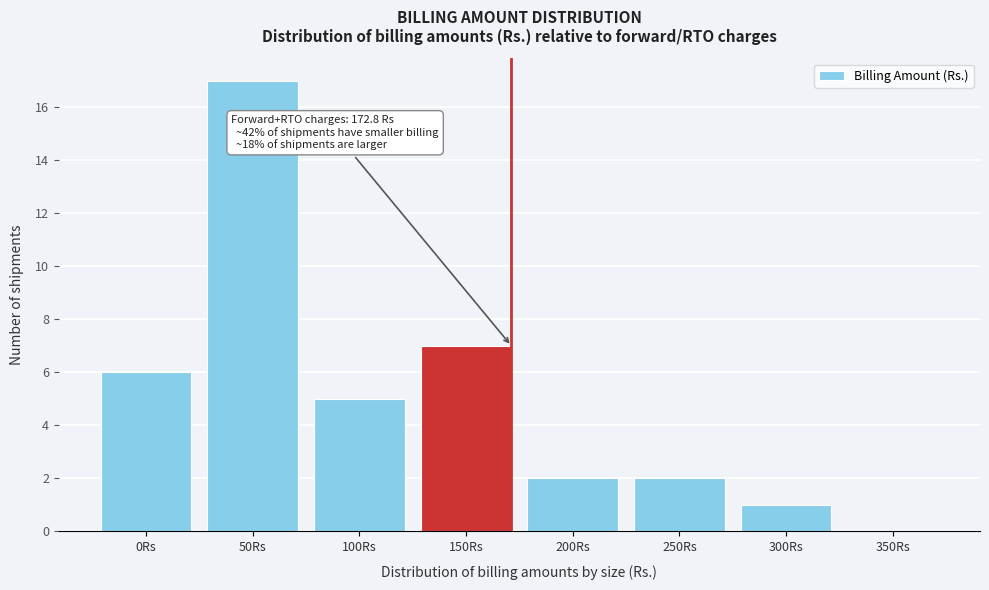

Reading right to left, extract all data points from this chart.

350Rs=0	300Rs=1	250Rs=2	200Rs=2	150Rs=7	100Rs=5	50Rs=17	0Rs=6